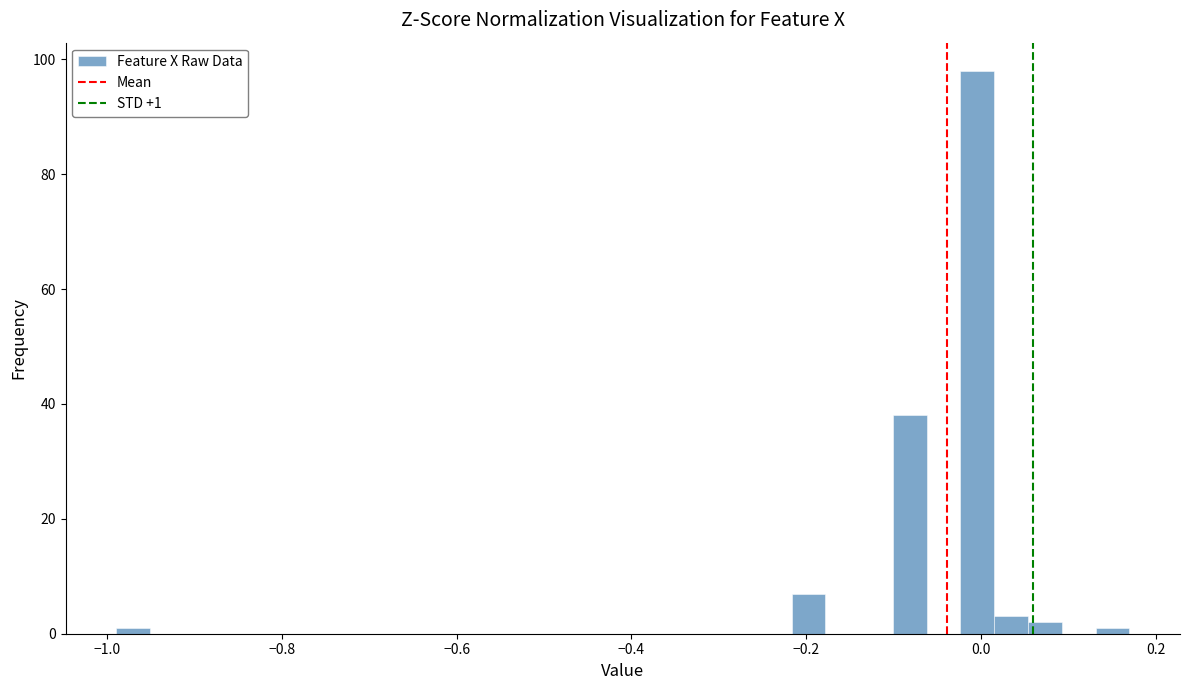

Read against the x-axis, roughly where is the centre of the tallest bar?

0.00